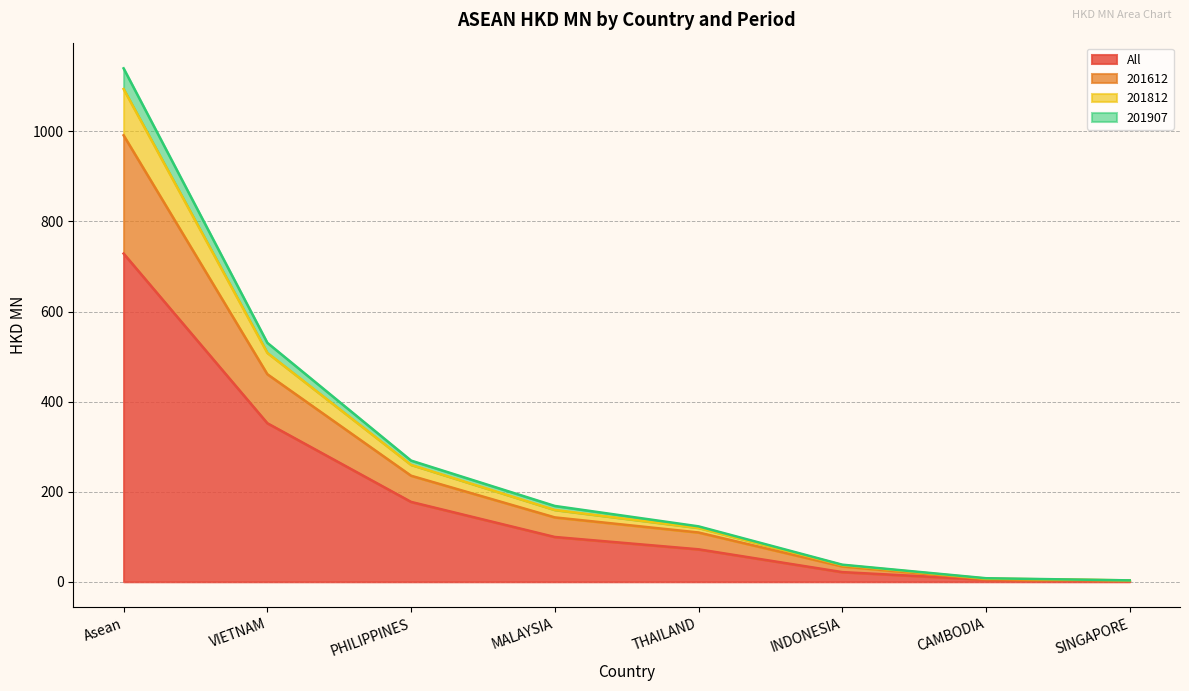

True or false: All and 201612 intersect in this chart.

False